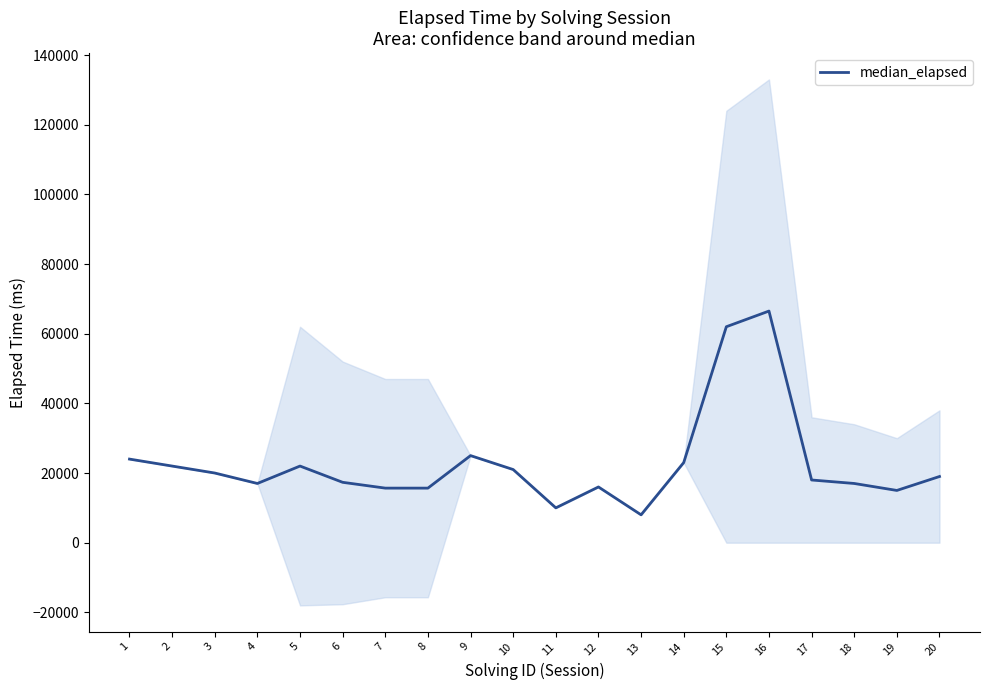

Reading left to right, extract all data points from this chart.

24000	22000	20000	17000	22000	17333	15666	15666	25000	21000	10000	16000	8000	23000	62000	66500	18000	17000	15000	19000